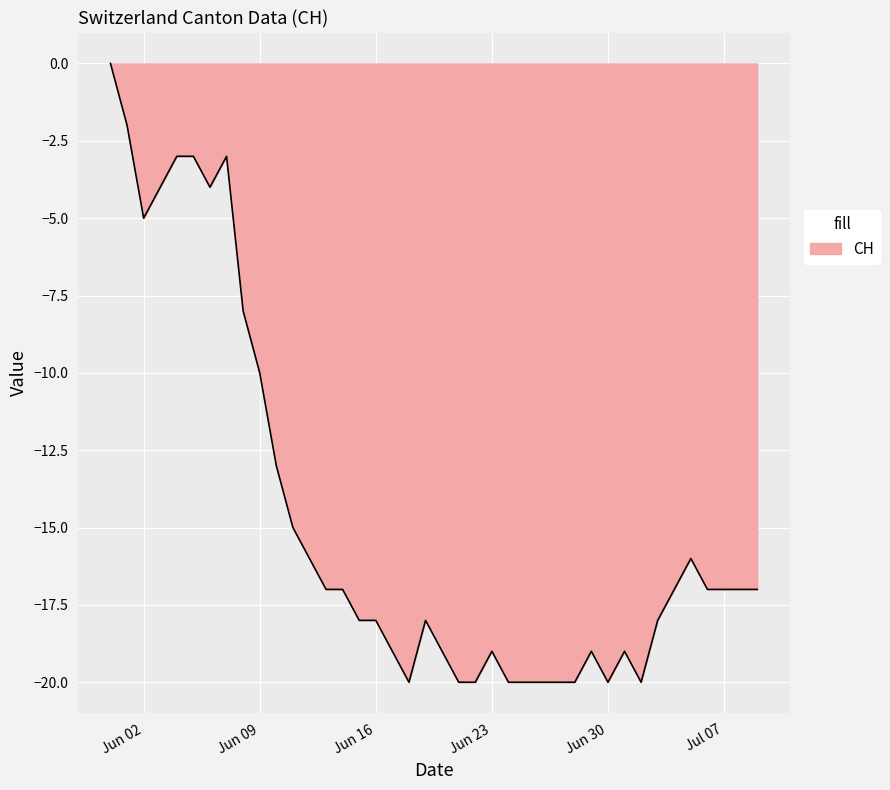

What is the minimum value shown in the chart?

-20